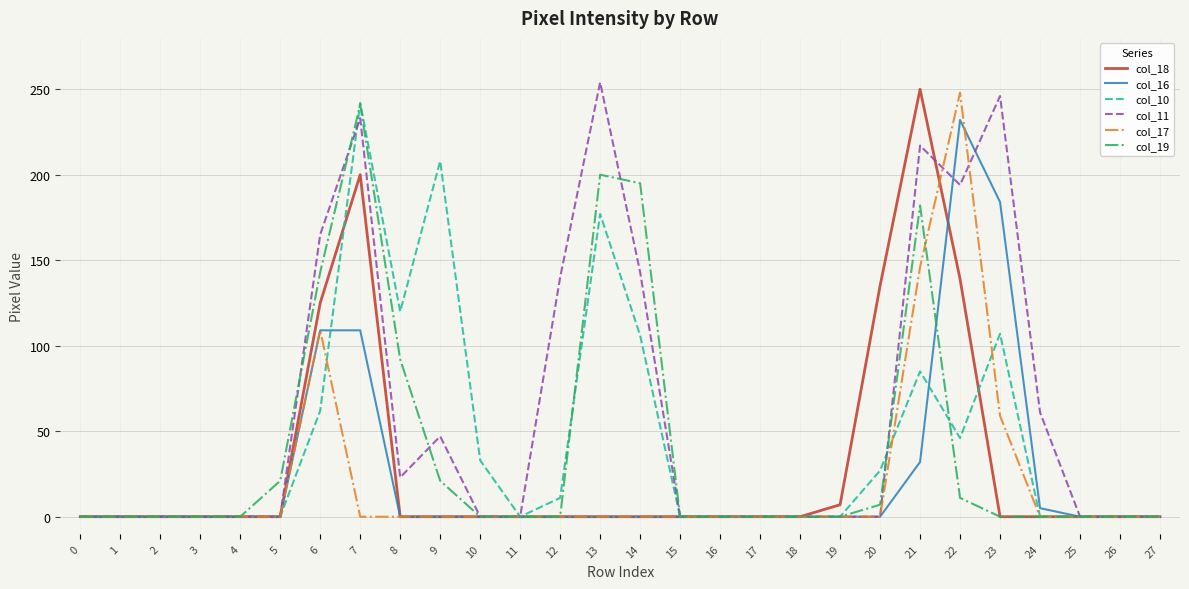

At which label is col_18 closest to 125?

6